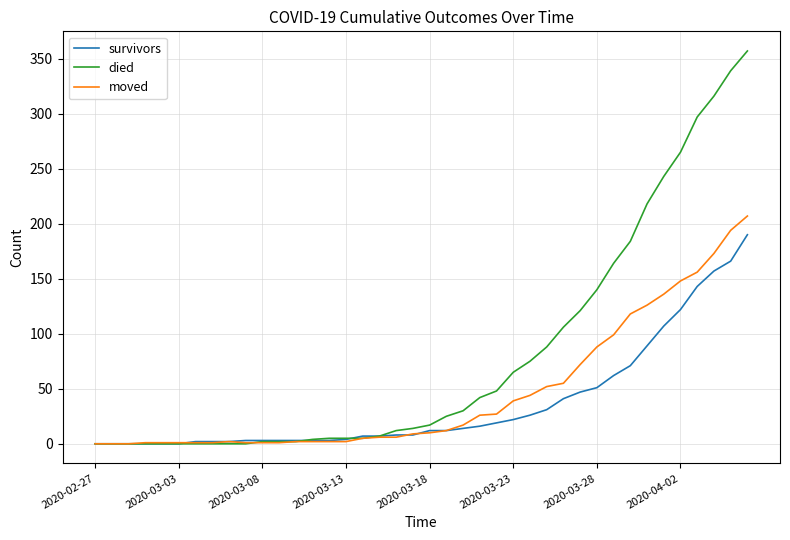

Rank the series by their maximum value, from lowest to highest.

survivors, moved, died